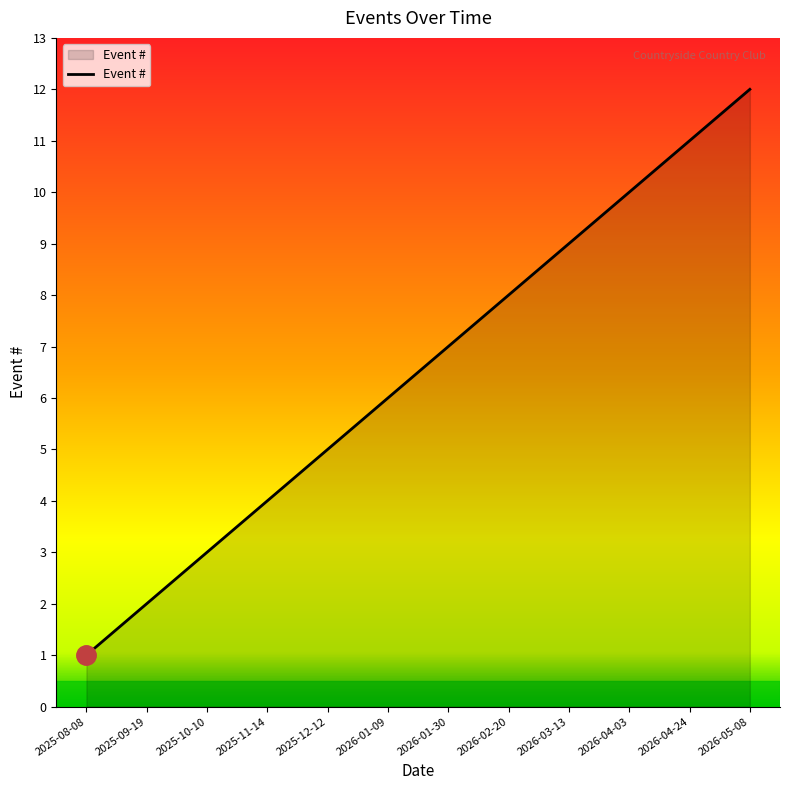

Which label corresponds to the smallest value in the chart?

2025-08-08